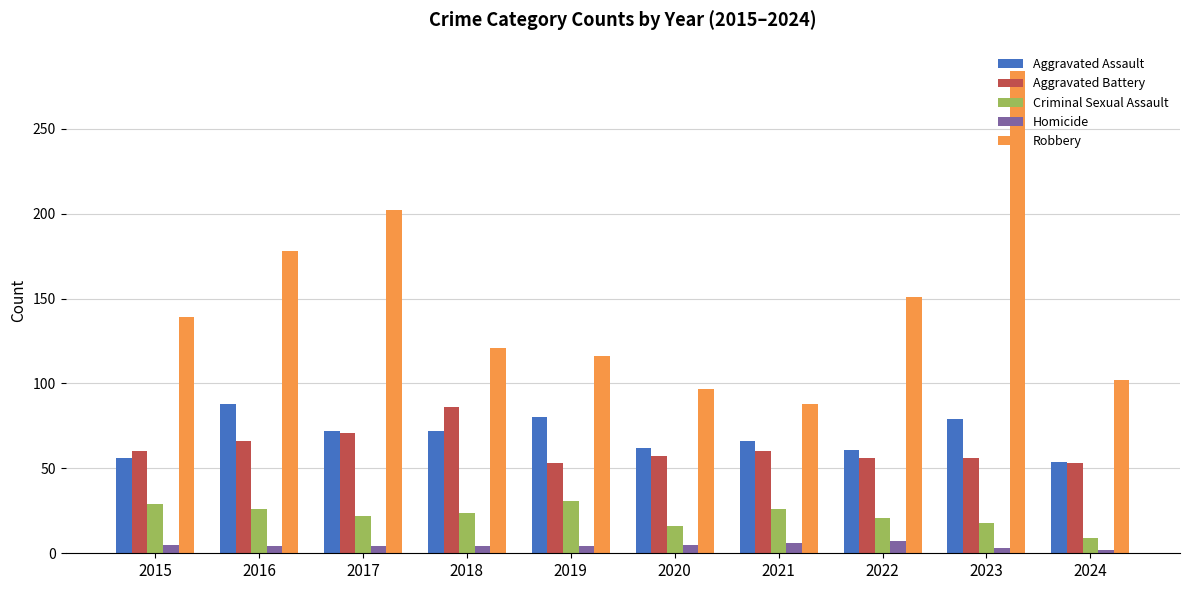

The Criminal Sexual Assault series shows 43 at 2016. True or false?

False